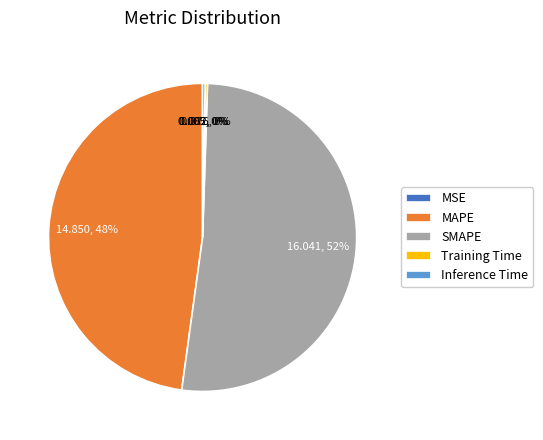

Is it true that SMAPE is 39% of the pie?

False